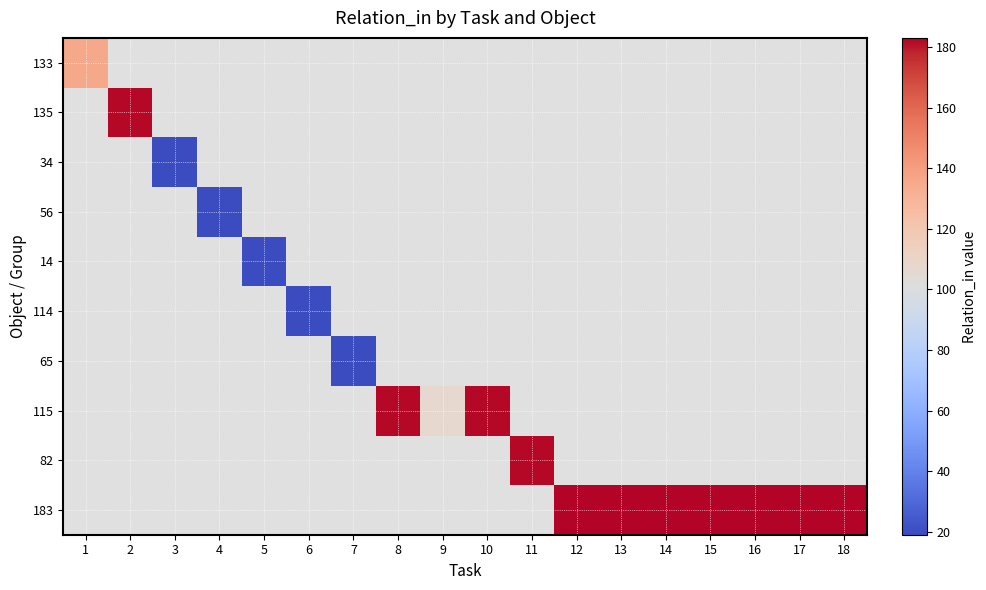

Which category has the highest value across all series?

12